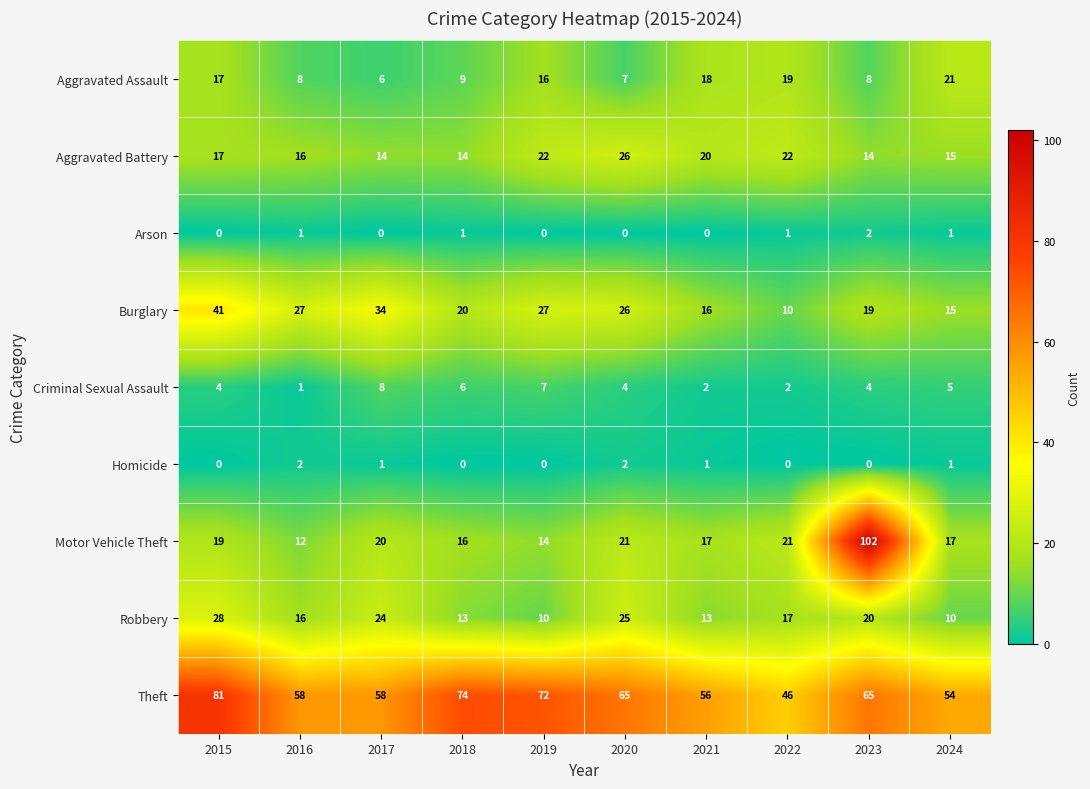

The Theft series shows 31 at 2019. True or false?

False